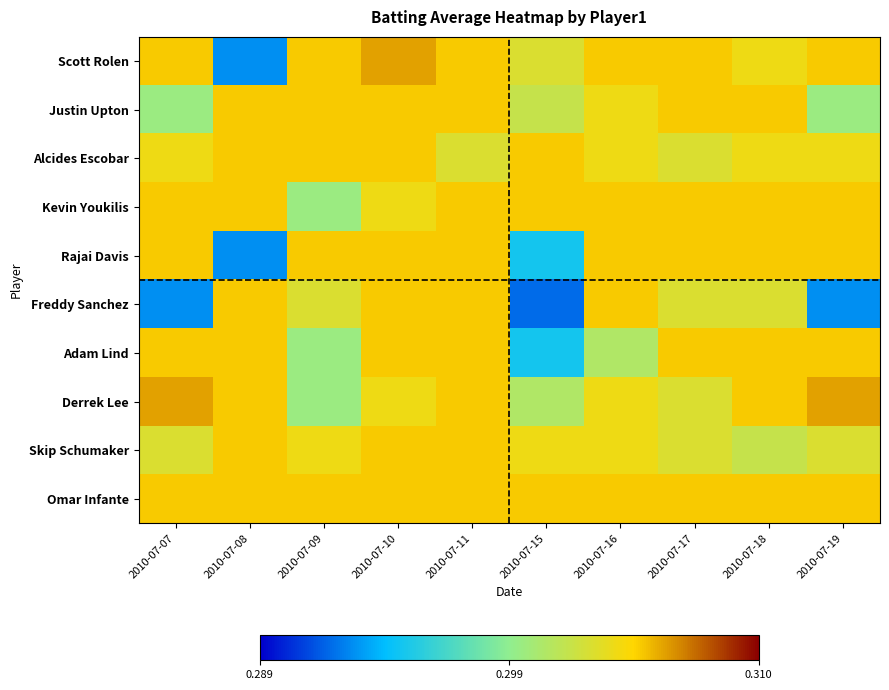

At how many categories does at least one series exceed 0?

10